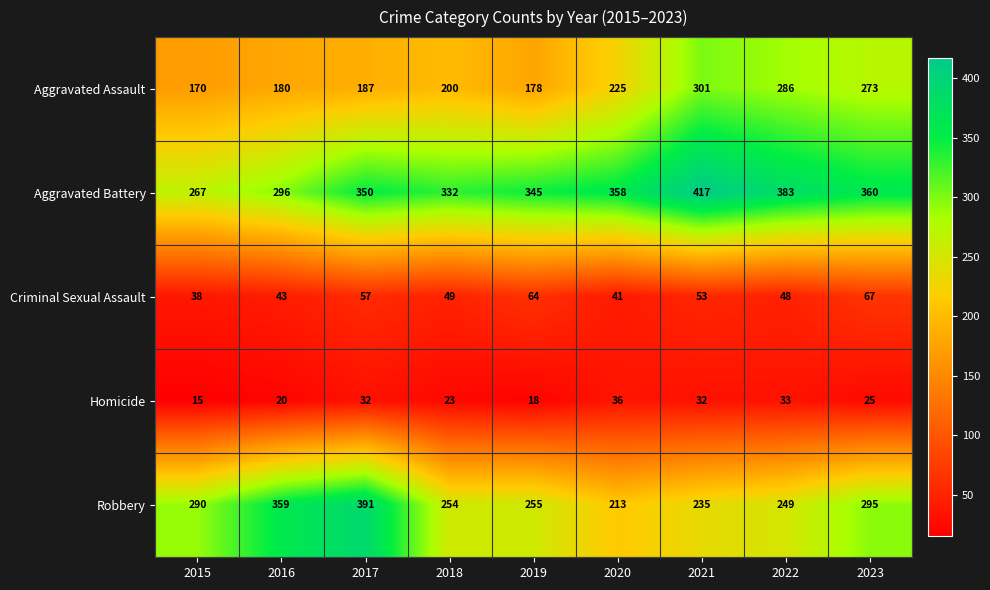

What is the difference between the Robbery values at 2016 and 2023?

64